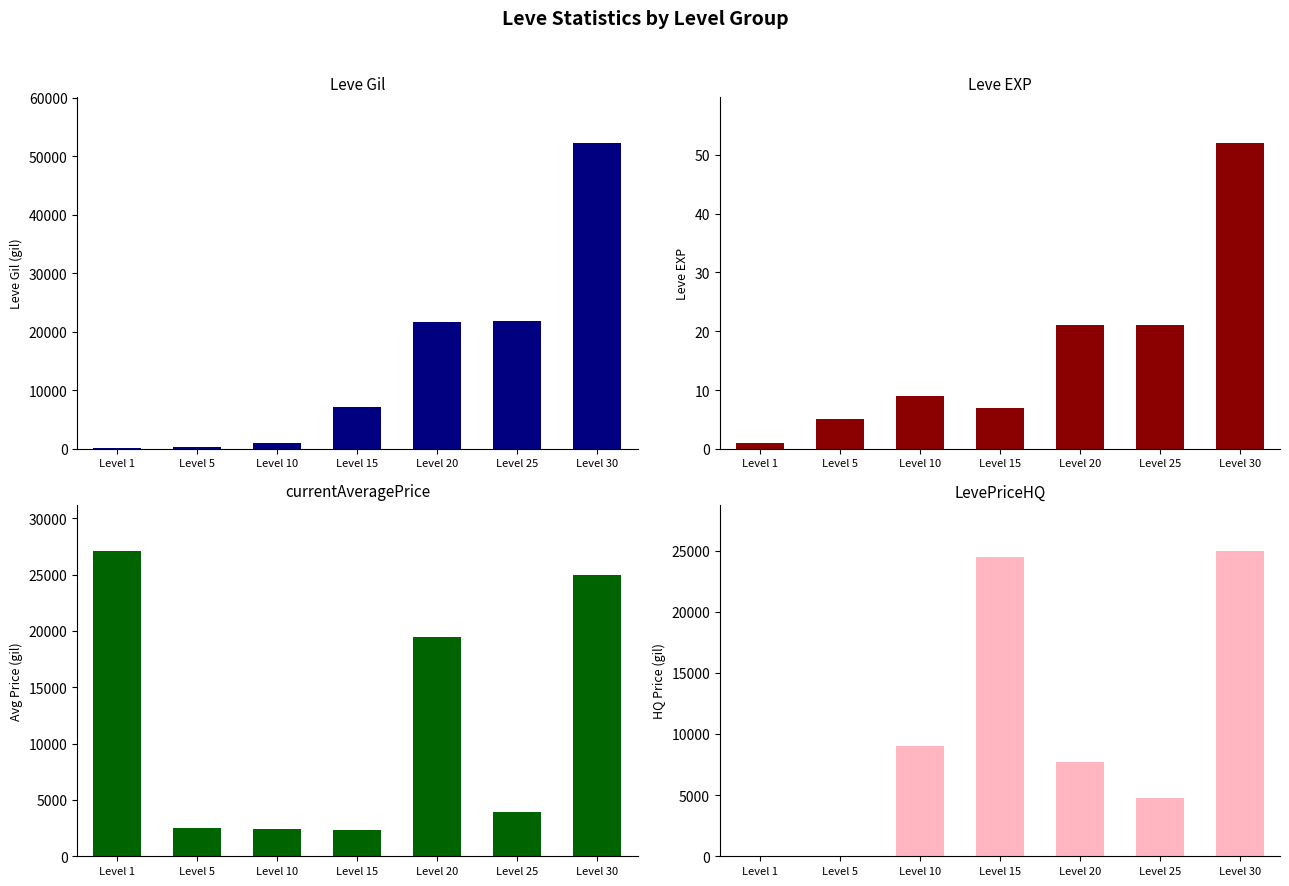

What is the minimum value for Leve EXP?

1